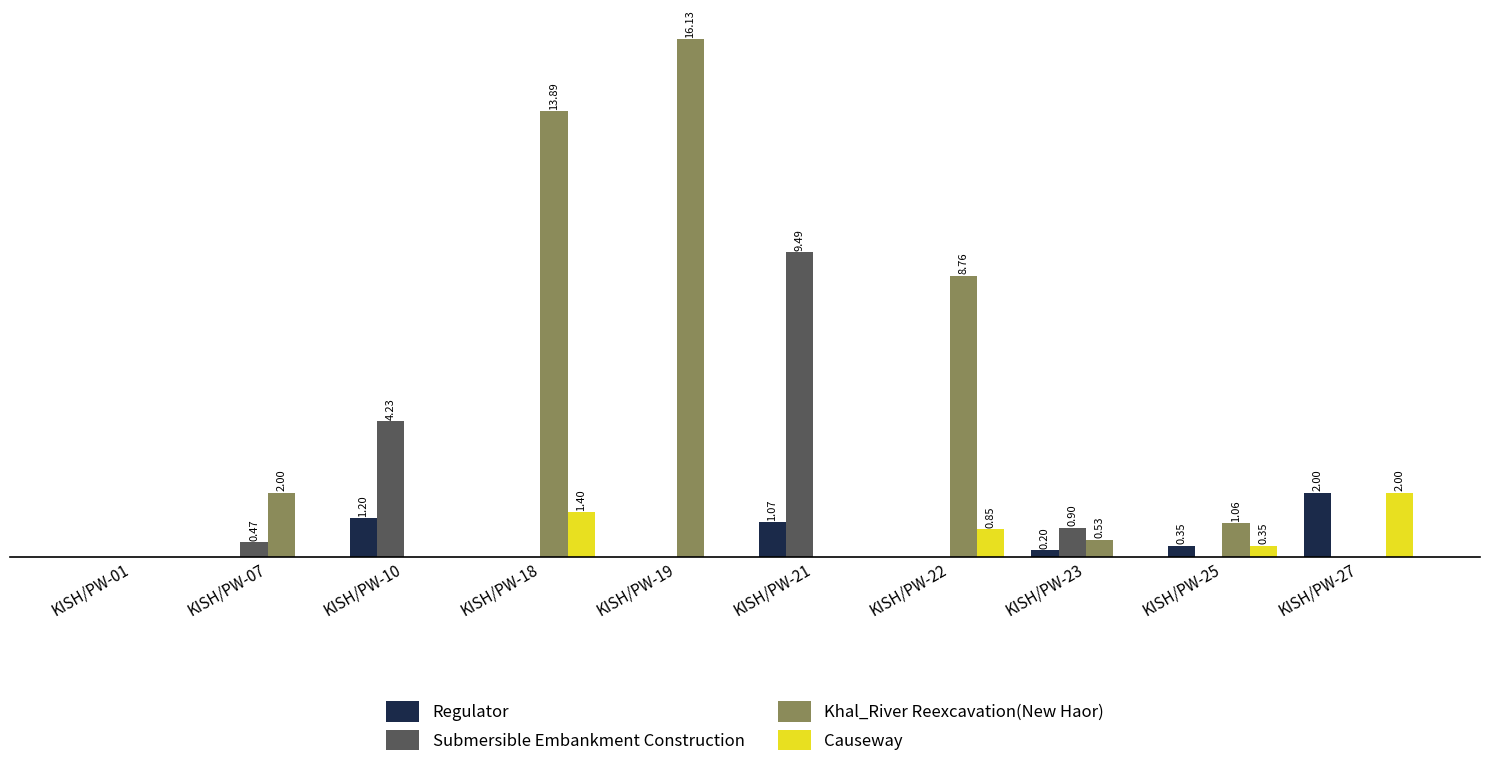

Are the bars horizontal?

No